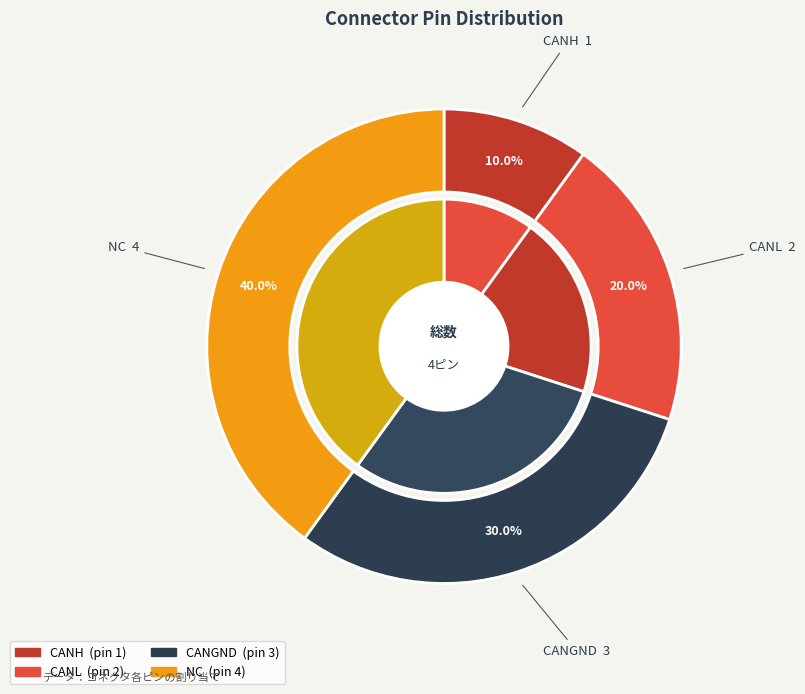

What is the ratio of the value at CANGND to the value at NC?

0.8